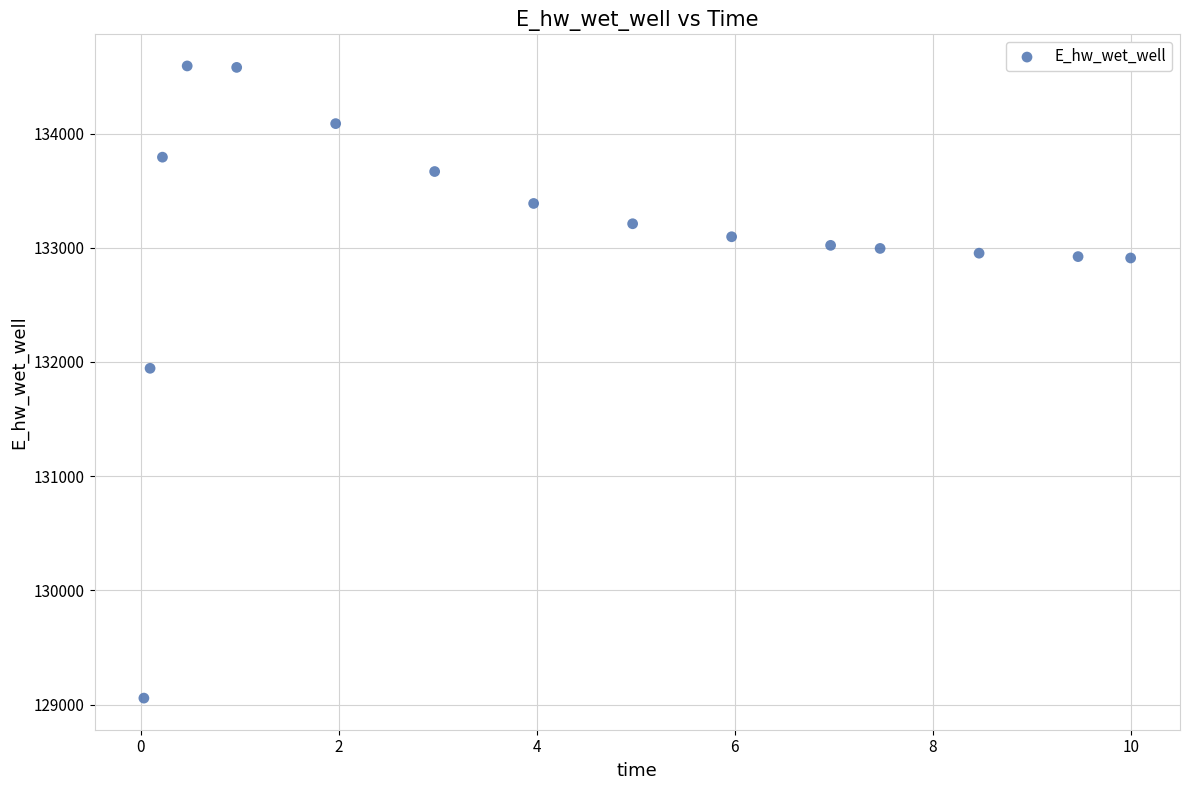

What Y value in the scatter plot is closest to 131824?

131944.7